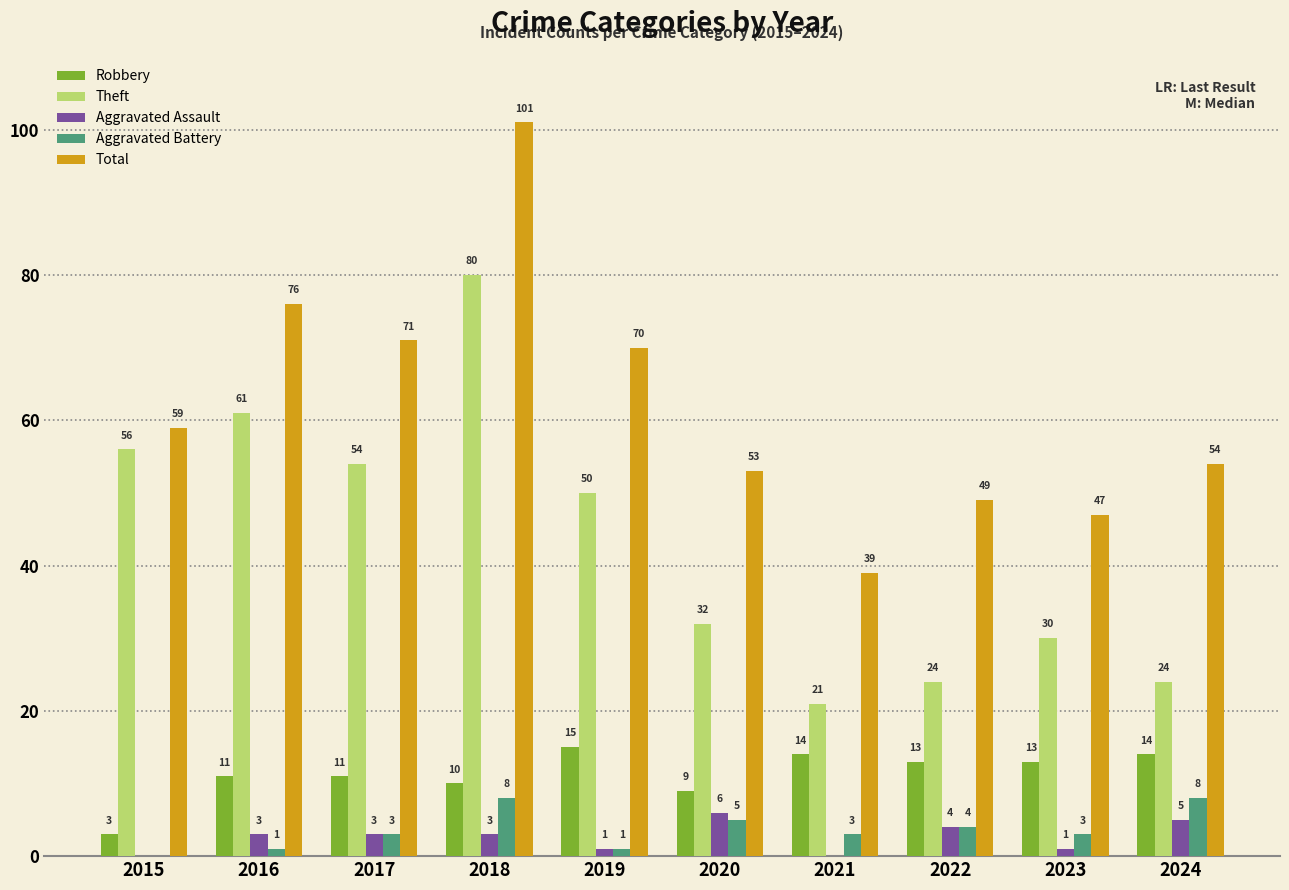

What is the sum of the Total values at 2018 and 2021?

140